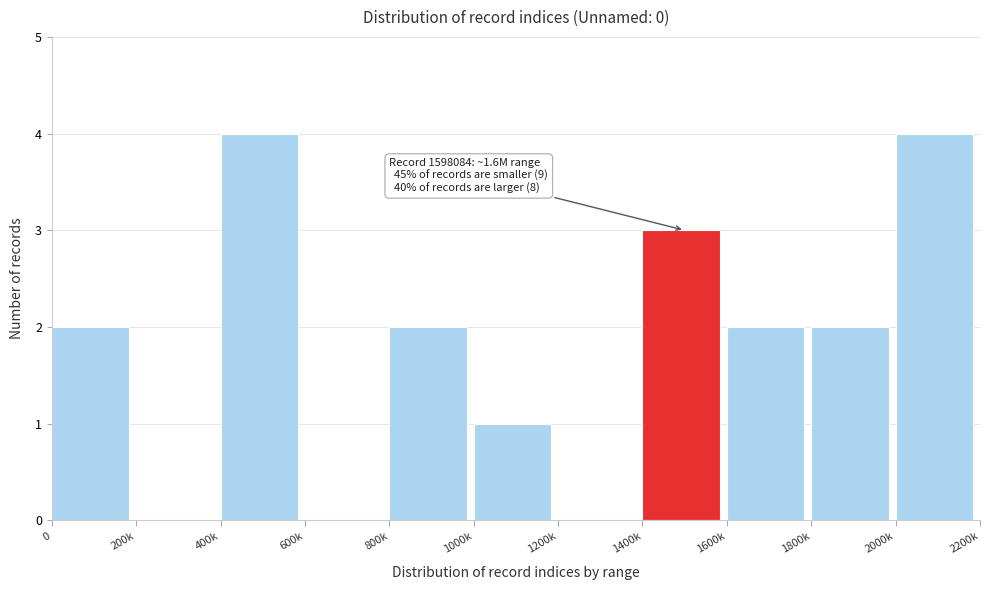

Reading left to right, list all the values displayed in this chart.

0=2	200k=0	400k=4	600k=0	800k=2	1000k=1	1200k=0	1400k=3	1600k=2	1800k=2	2000k=4